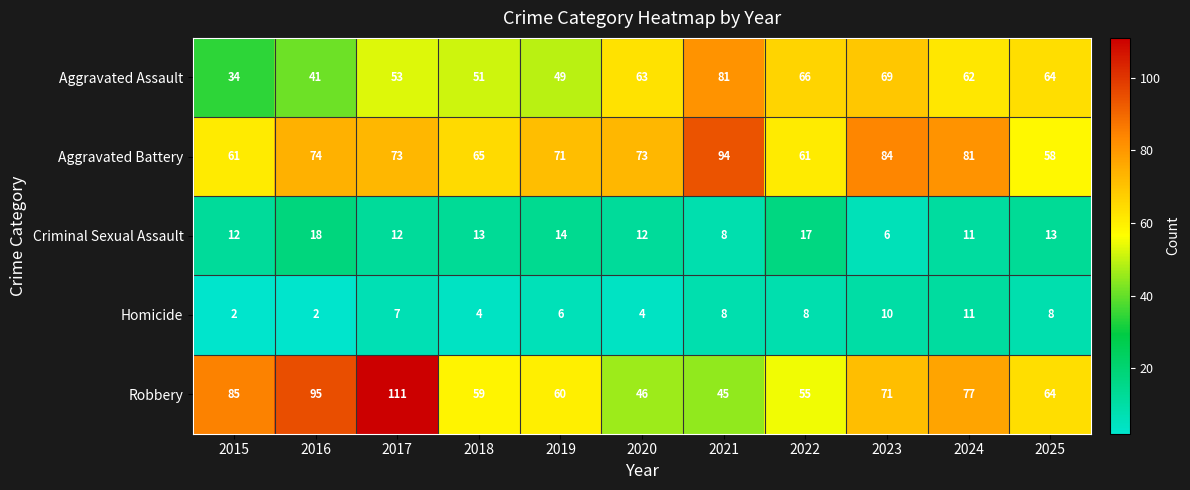

What is the difference between the highest and lowest values at 2025?

56